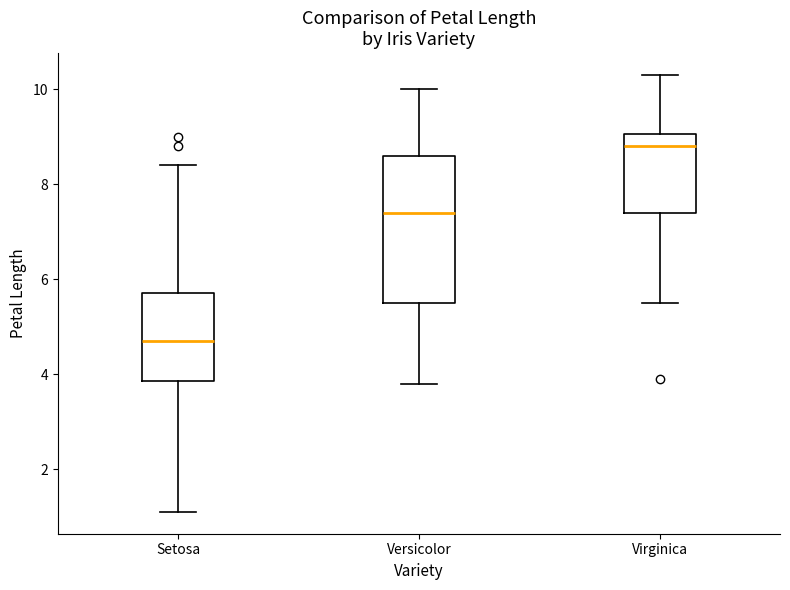

Which box's median line is the highest?

Virginica